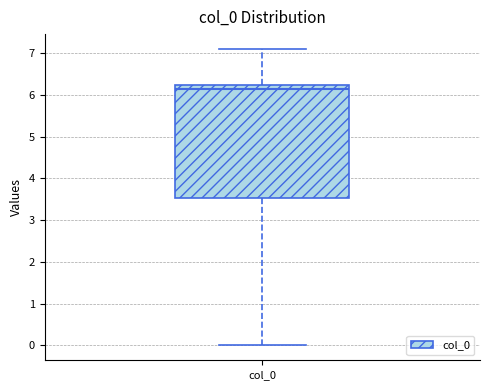

Read this box plot against the y-axis: the position of the median line, the range covered by the box, and the ends of both whiskers. The values are not printed on the chart, so give them approximately, as read against the axis.

median 6.1, box 3.5 to 6.2, whiskers 0.0 to 7.1